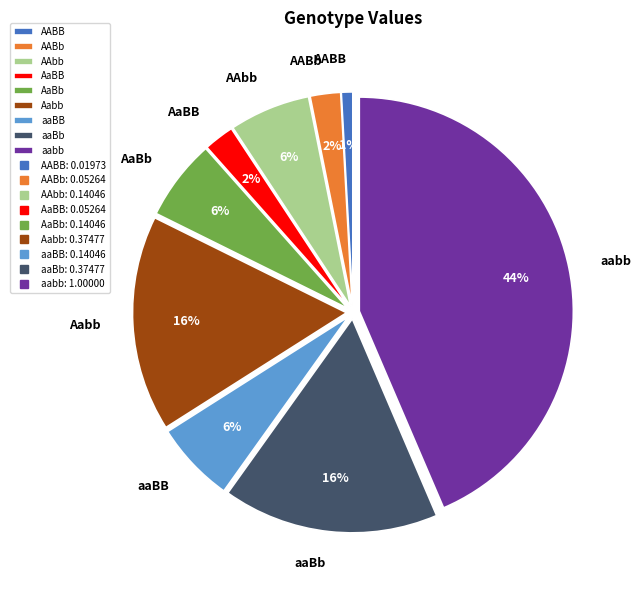

True or false: AaBb accounts for 1% of the total.

False